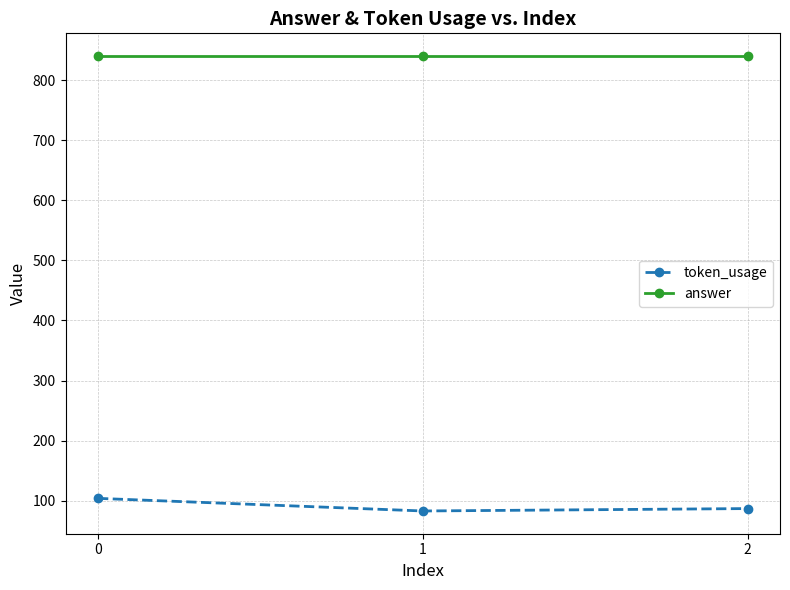

Reading right to left, extract all data points from this chart.

token_usage: 87	83	104
answer: 840	840	840